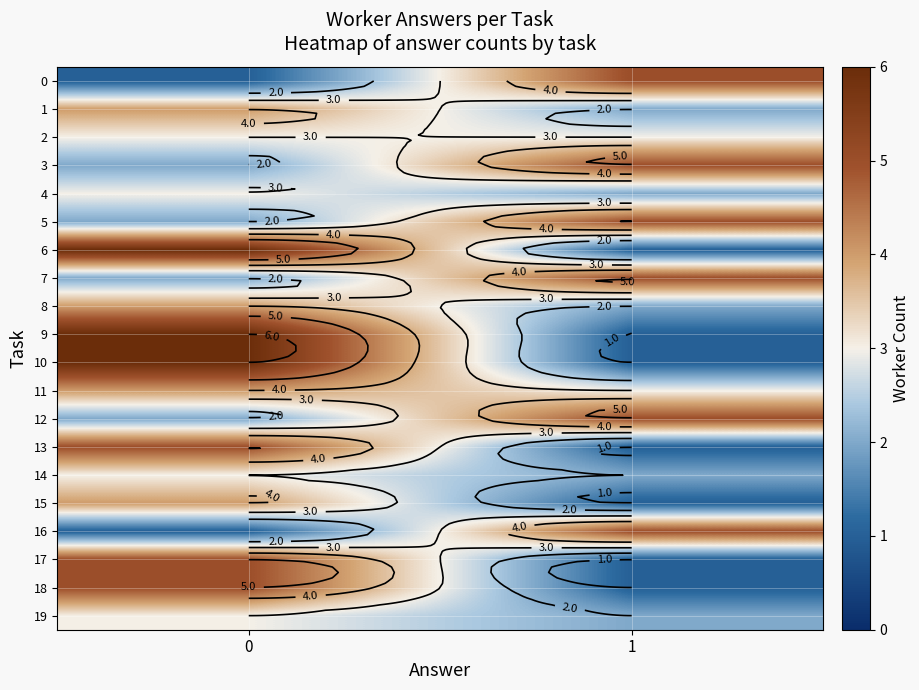

What is the difference between the highest and lowest values at 0?

5